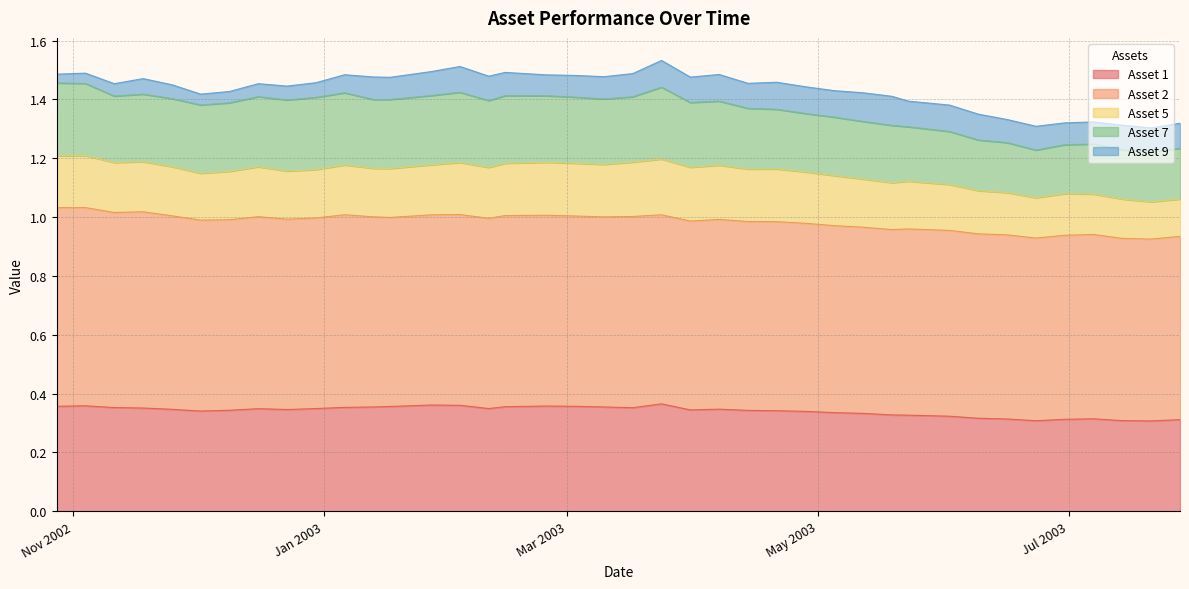

True or false: Asset 5 has a value of 0.0 at 27.

False